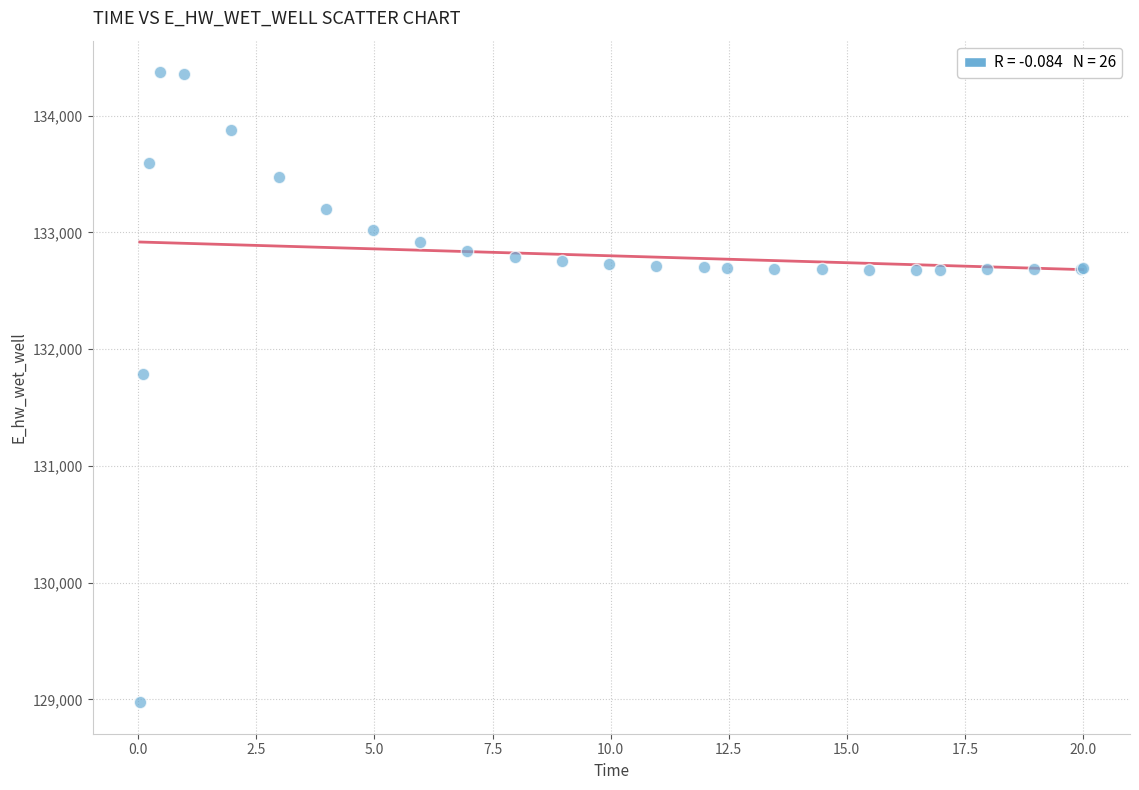

What Y value in the scatter plot is closest to 131673?

131790.8